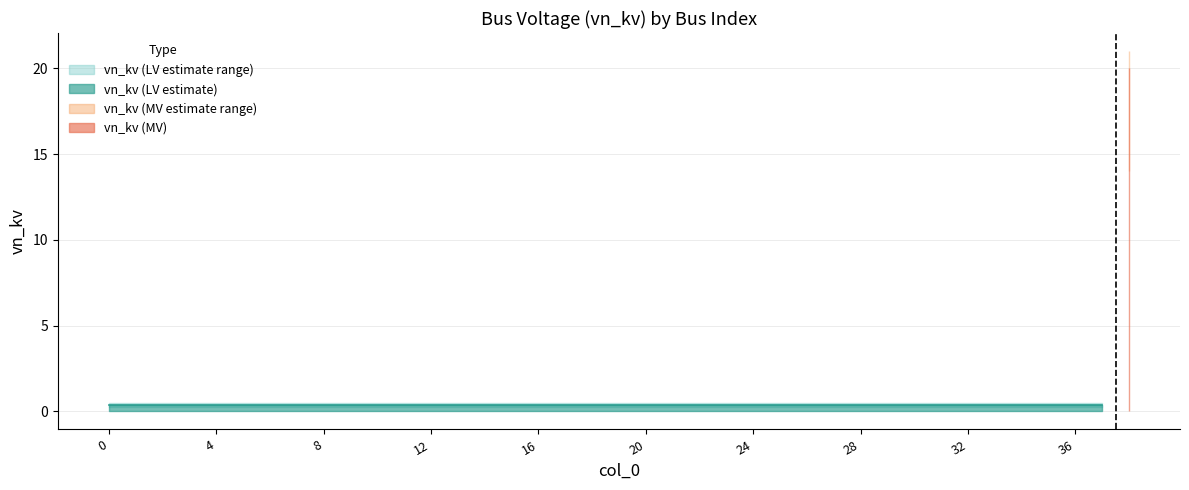

What is the value of the 10th point from the left?

0.4